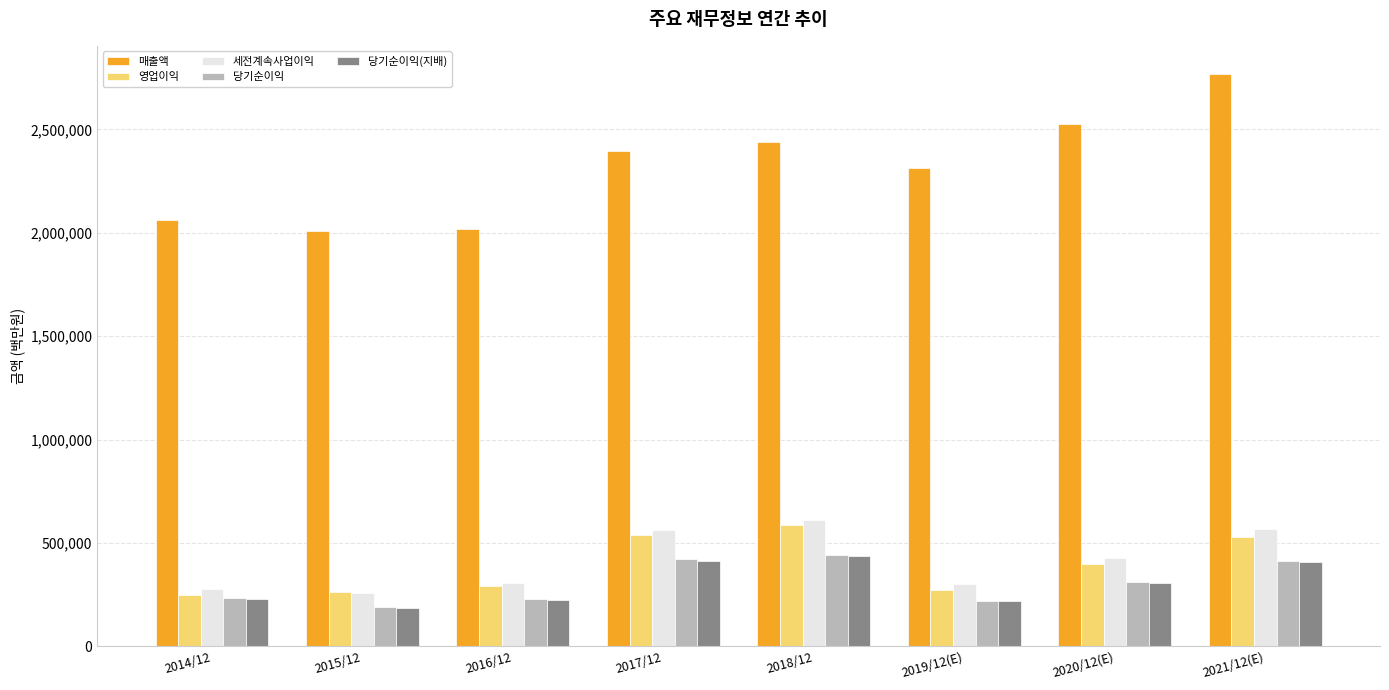

How many data points does each series have?

8